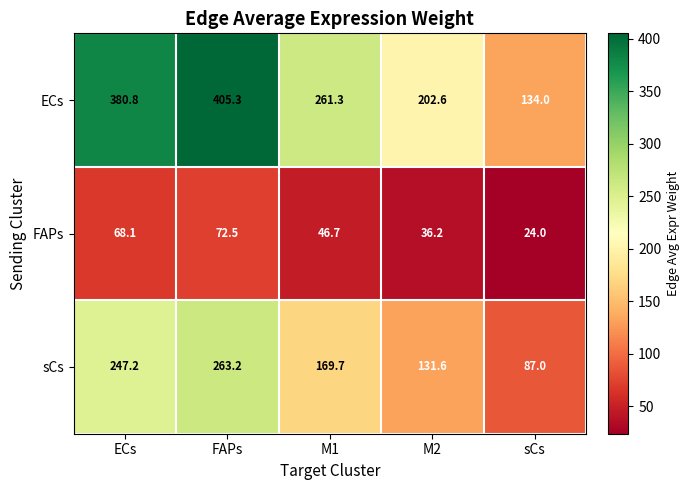

How many data points in sCs are less than 169?

2